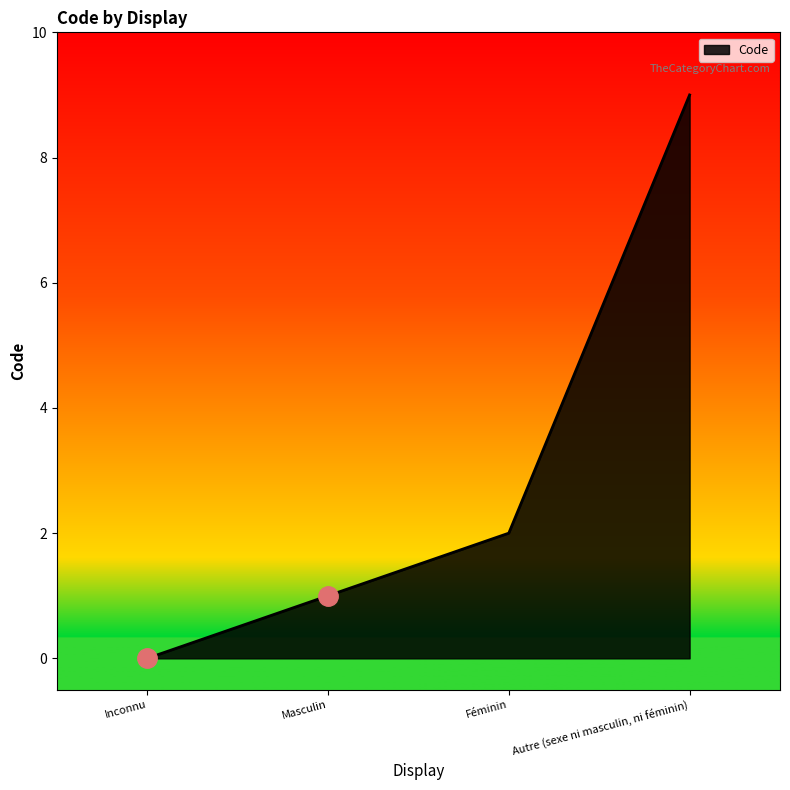

What is the difference between the second highest and minimum values?

2